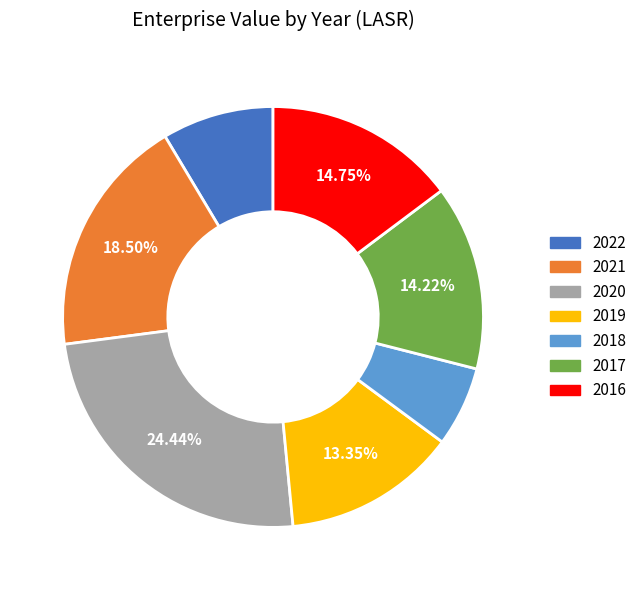

To the nearest percent, what is the difference between the 2017 and 2019 slice percentages?

1%